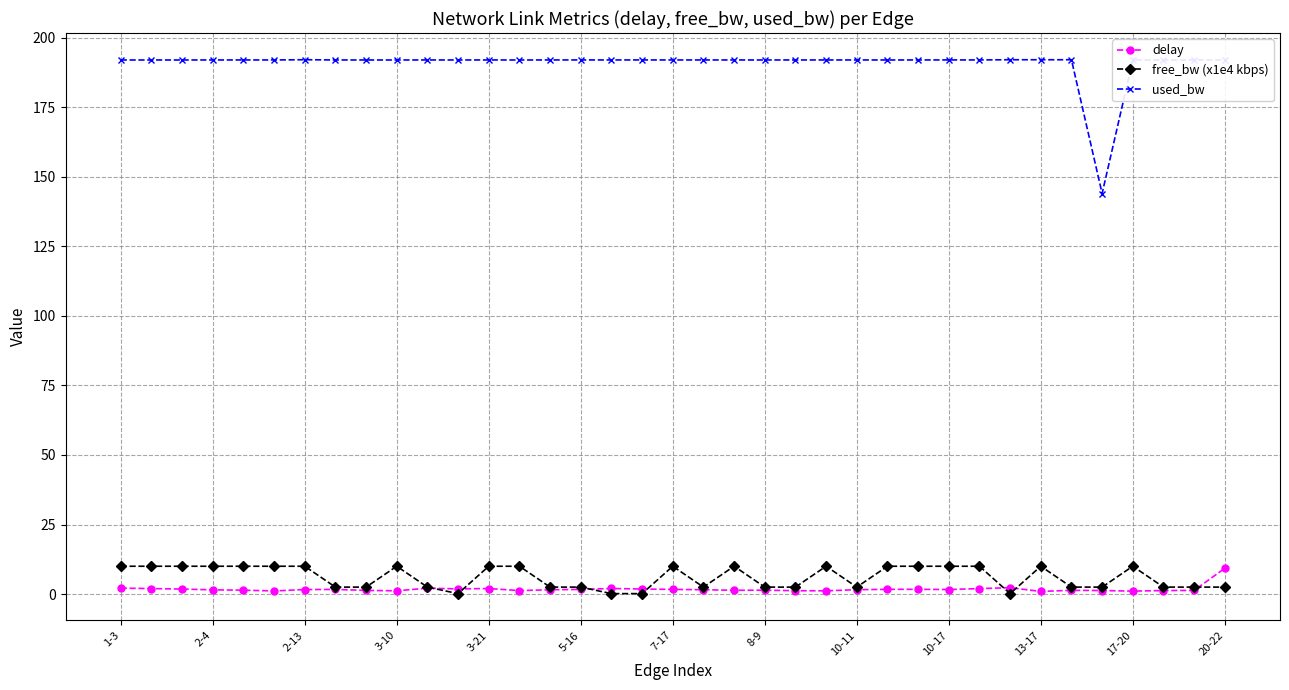

True or false: used_bw and delay cross at least once.

False